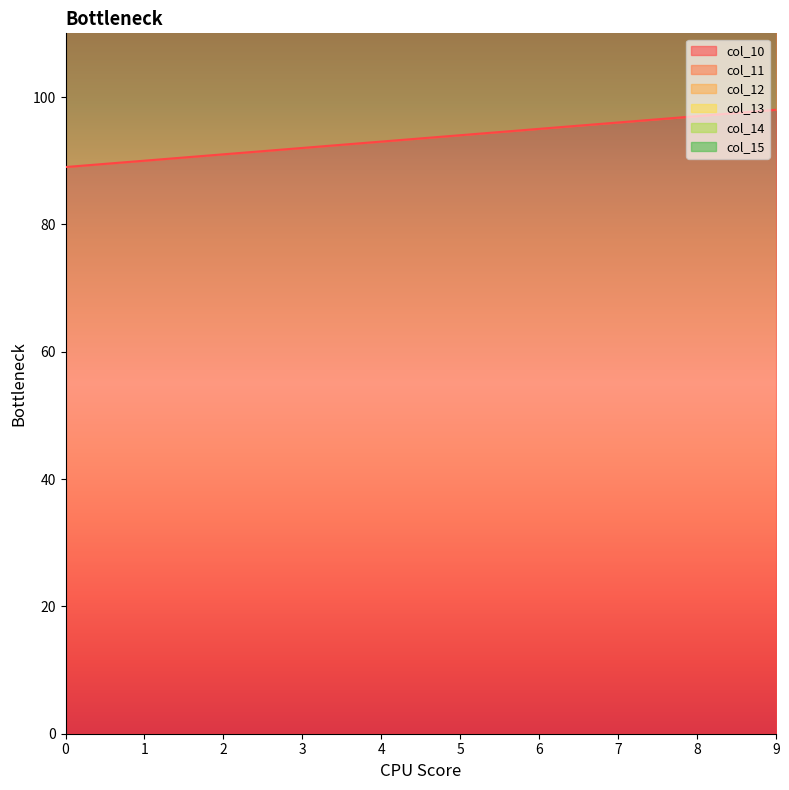

What is the value of the col_12 point at the 6th from the left?

368.0